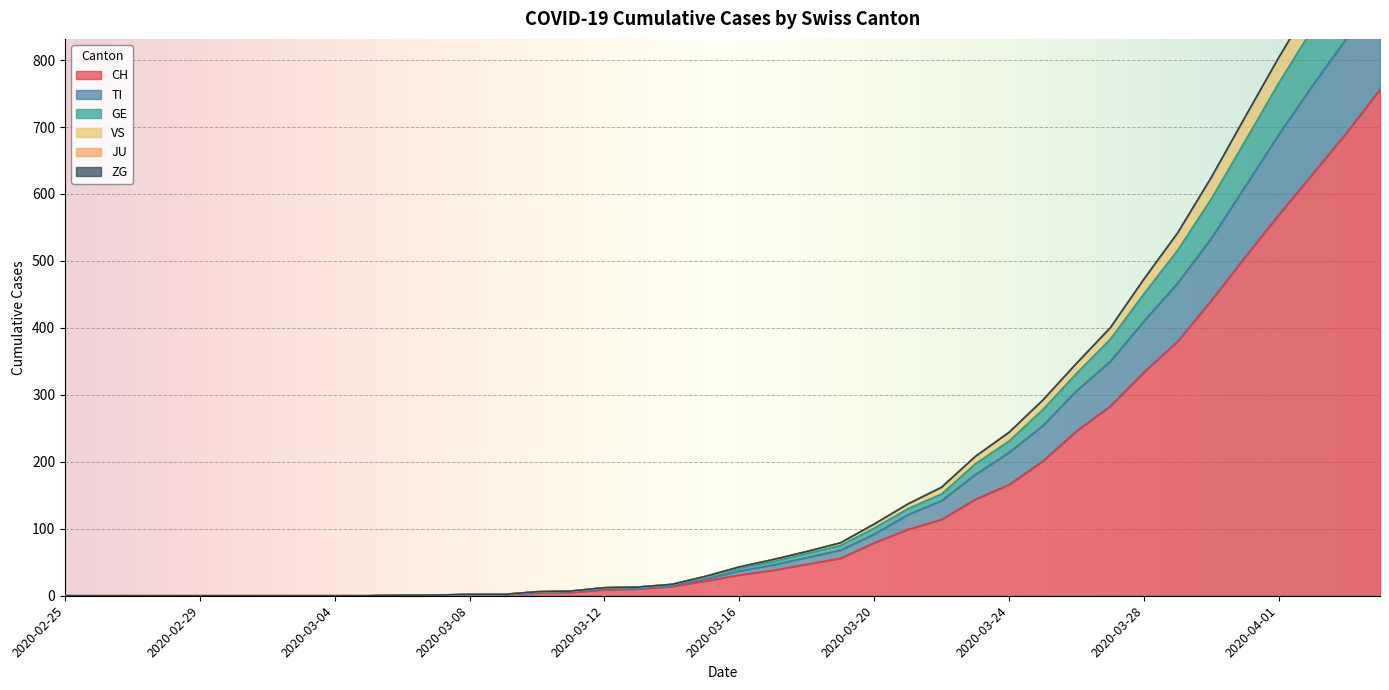

The CH series shows 79 at 2020-03-20. True or false?

True